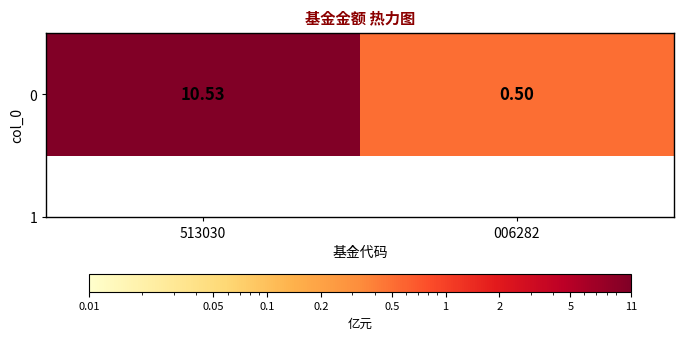

The value at 006282 is 0.5. True or false?

True